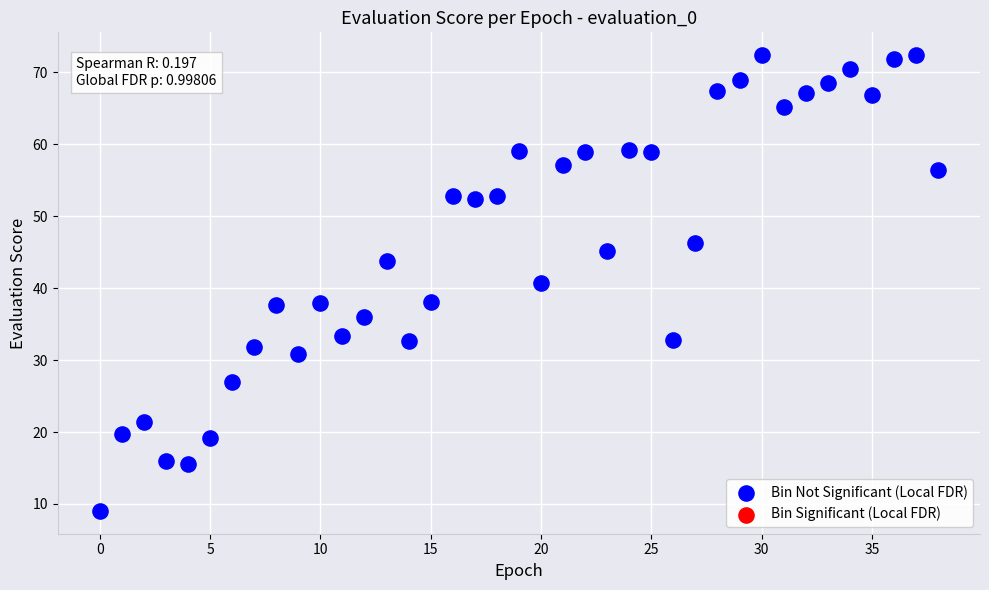

What is the range of Y values (max minus min)?

63.4